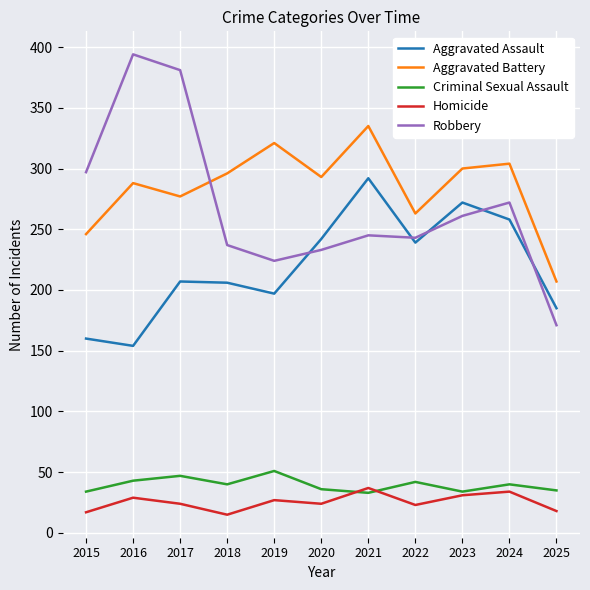

Is it true that Homicide equals 5 at 2017?

False